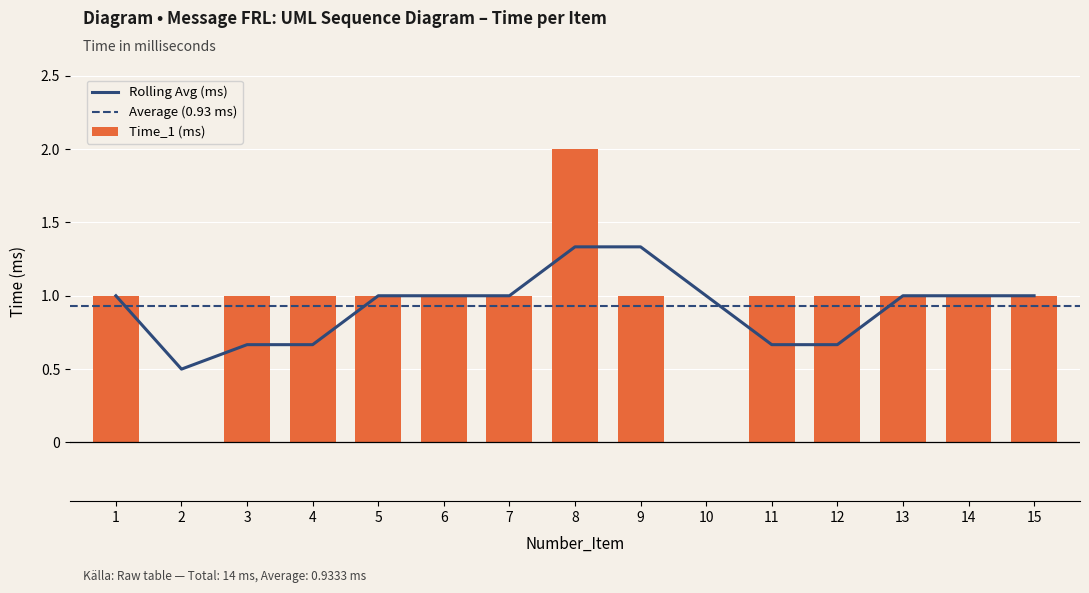

The value at 8 is 2. True or false?

True